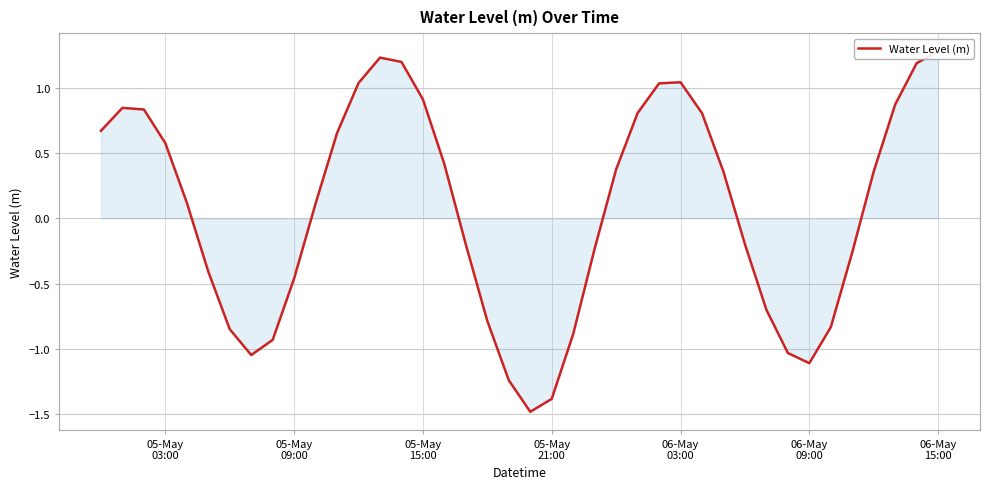

True or false: the data shows 0.9 at 05-May 15:00.

True